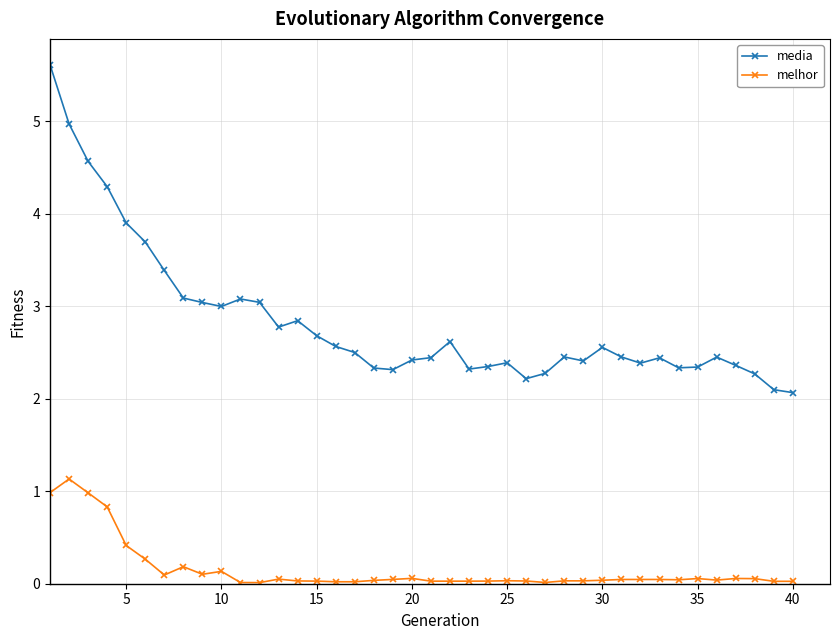

What is the sum of all melhor values?

6.2